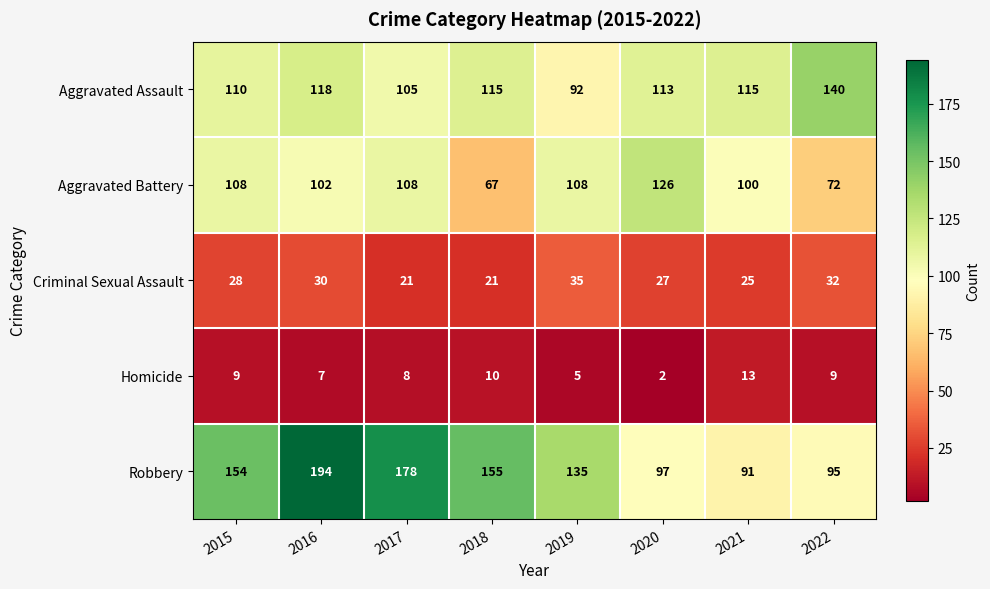

True or false: Aggravated Assault has a value of 105 at 2017.

True